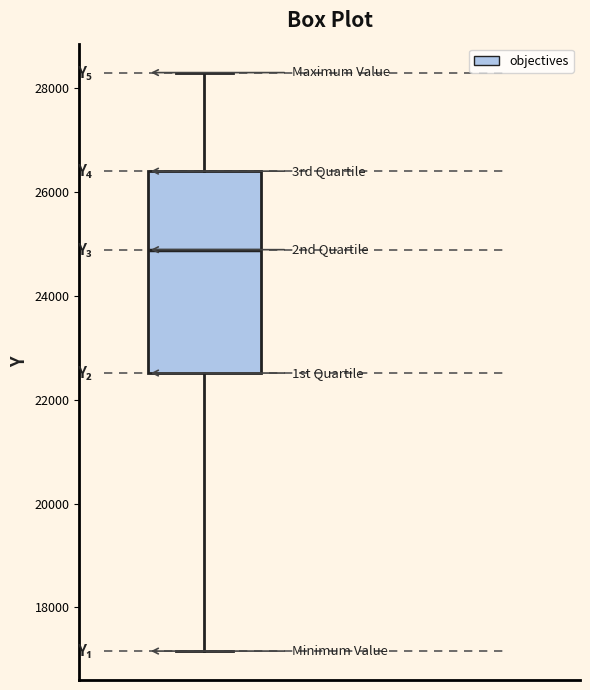

Transcribe this box plot: give where the median line is, the range the box spans, and where the two whiskers end, as read against the y-axis. The values are not printed on the chart, so give them approximately, as read against the axis.

median 24800, box 22600 to 26400, whiskers 17200 to 28400